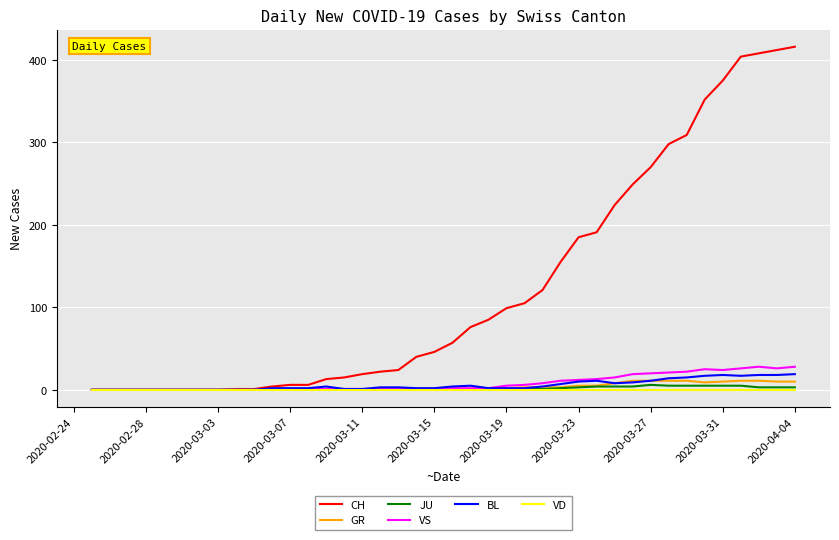

Which series has the widest spread of values?

CH